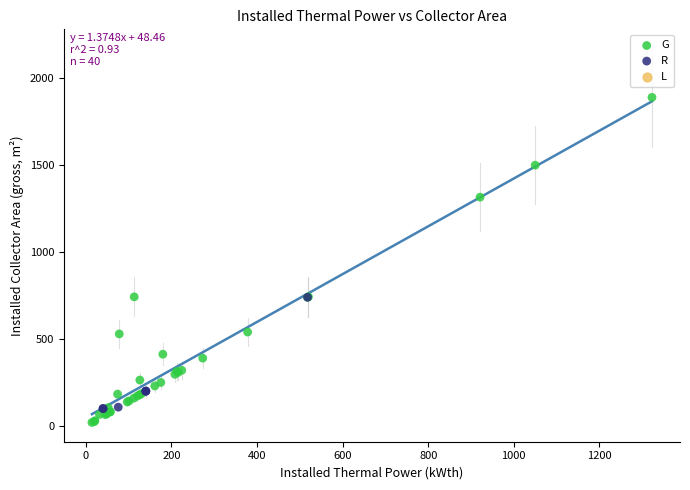

Which series reaches the maximum Y coordinate?

G